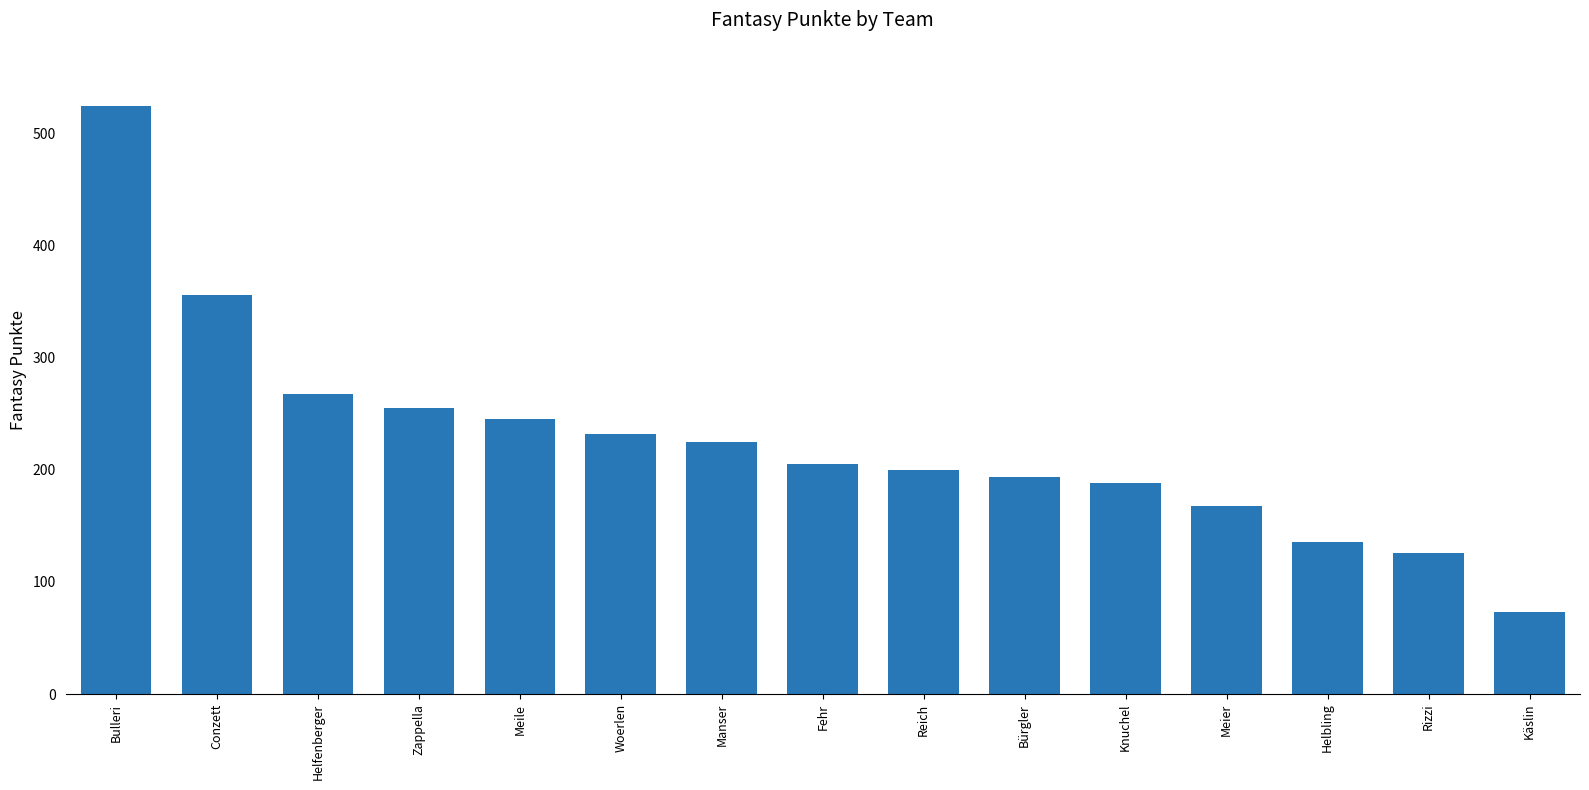

Count the number of categories in the chart.

15